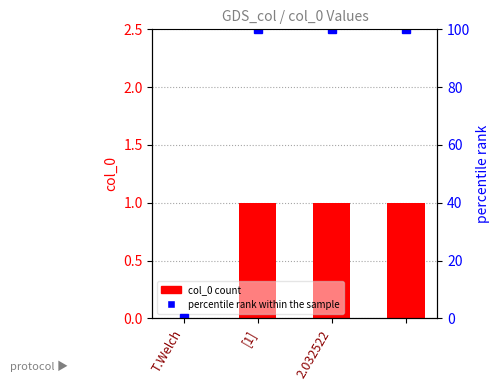

How many data points in col_0 are less than 1?

1